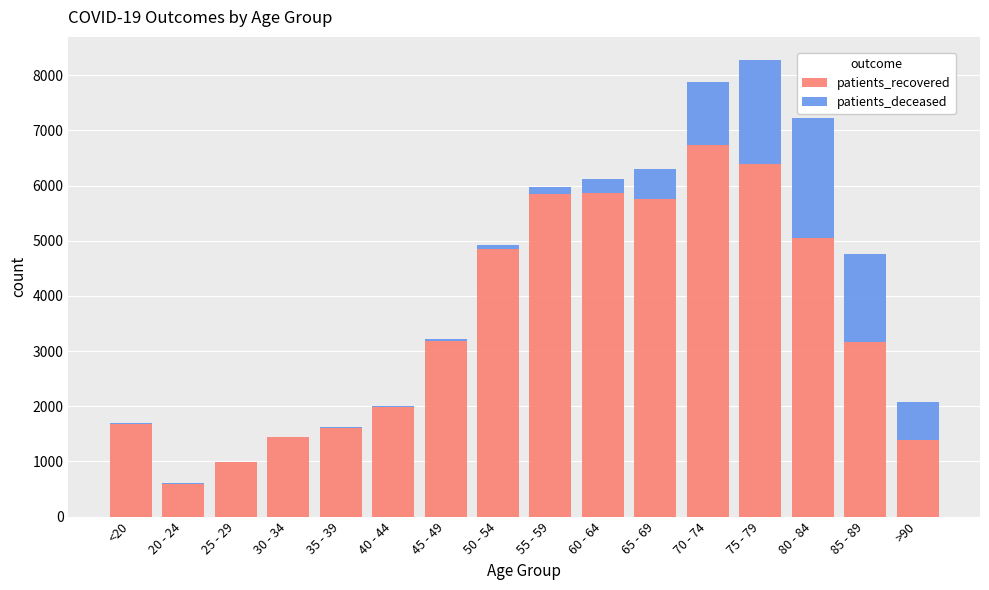

What is the sum of all patients_recovered values?

56517